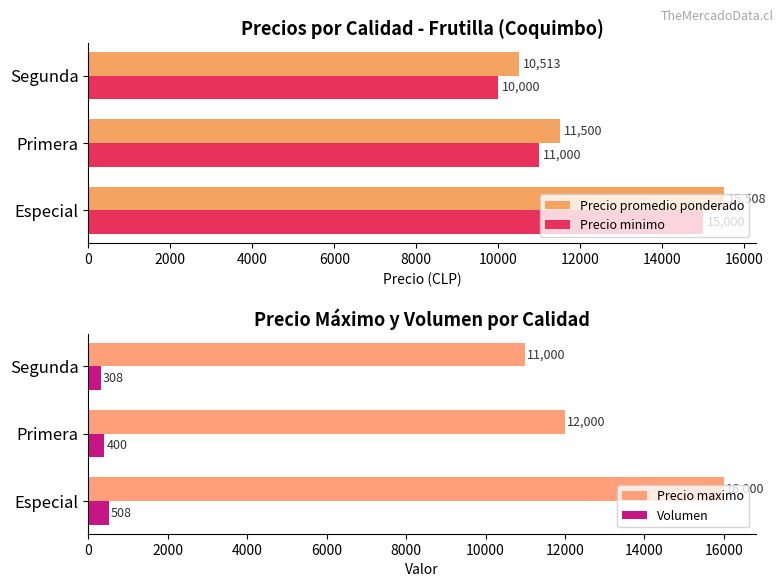

Count the Precio promedio ponderado values in the range 10513 to 15508.

3